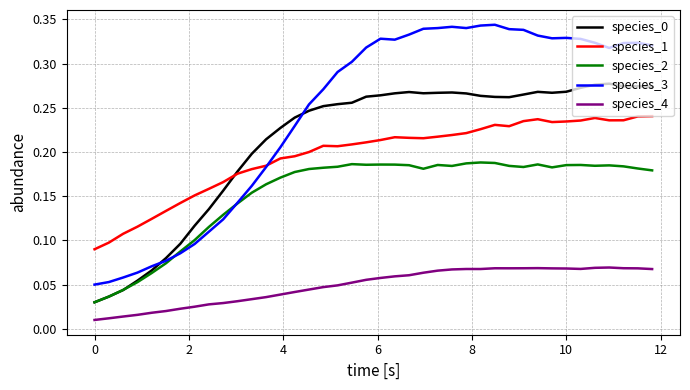

Is this an area chart (filled region under the line)?

No